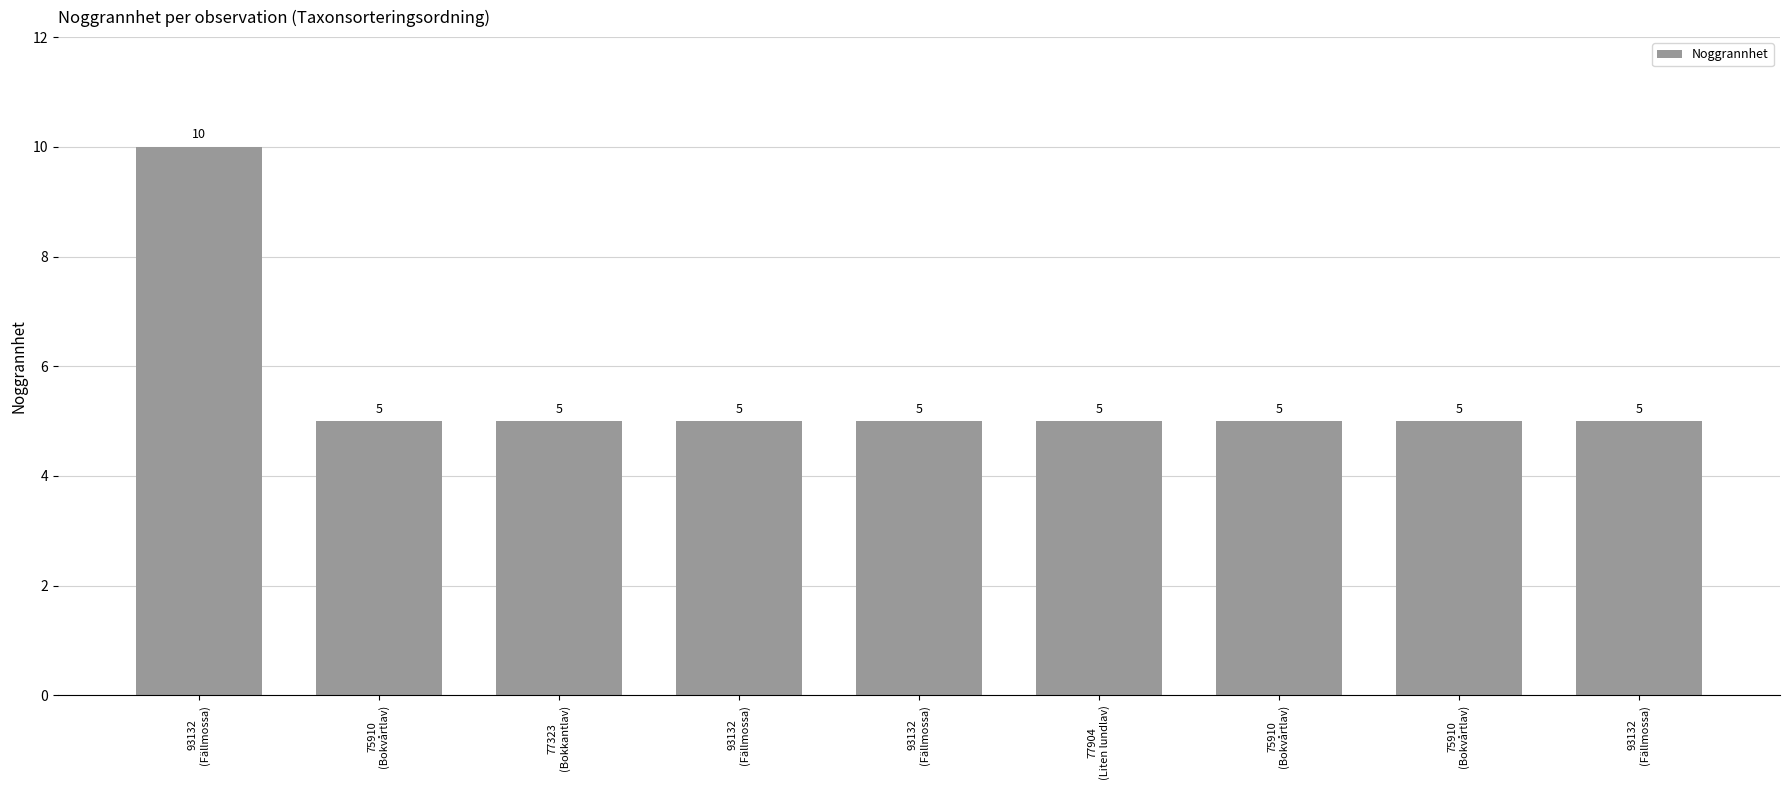

Approximately how many times larger is the value at 77904
(Liten lundlav) compared to 75910
(Bokvårtlav)?

1.0